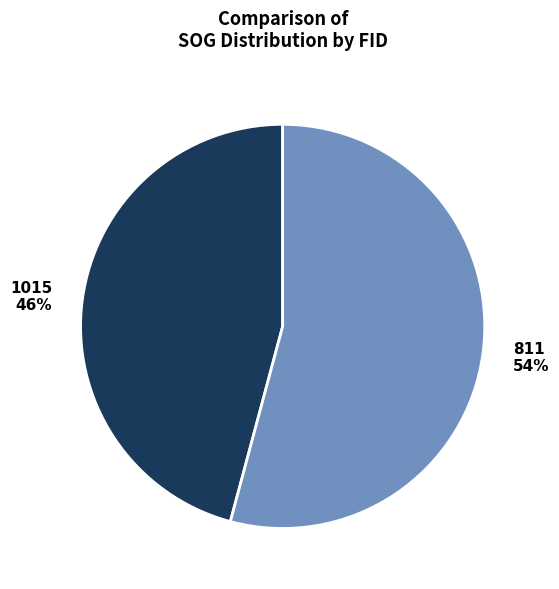

To the nearest percent, what is the combined percentage of 1015 and 811?

100%